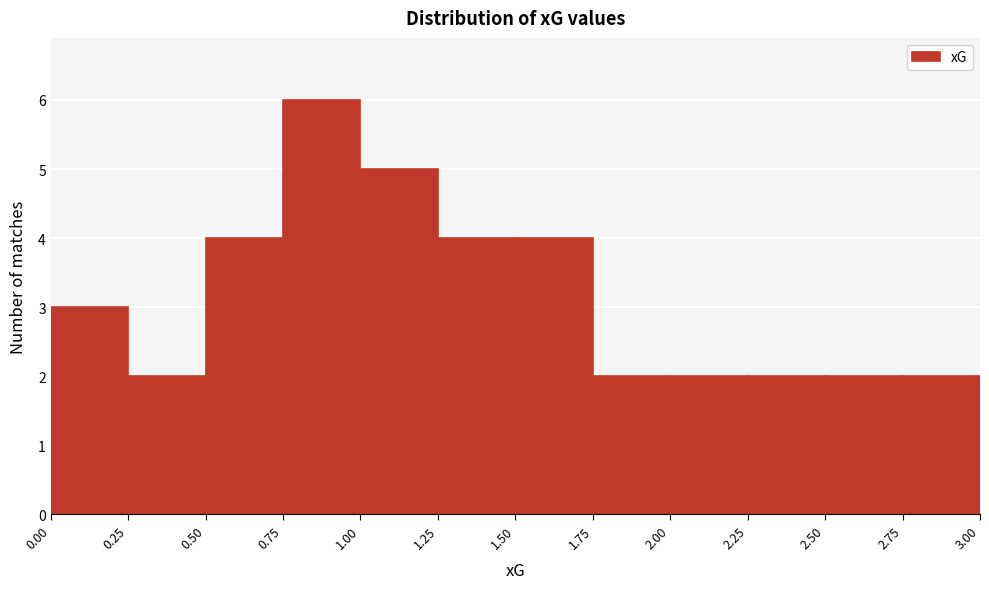

Which range on the x-axis has the tallest bar?

0.75 to 1.00